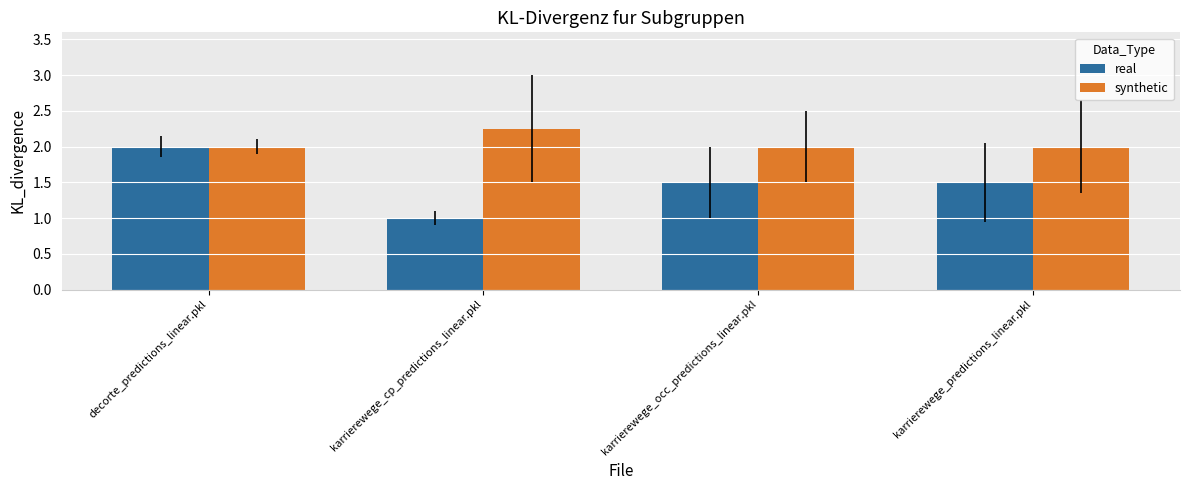

Count the number of data series in this chart.

2